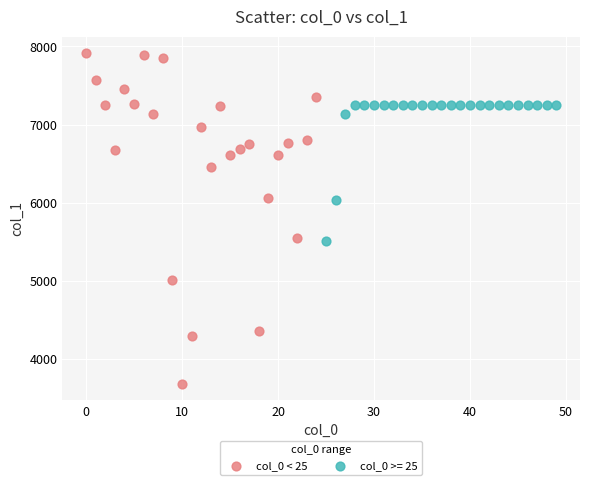

Which series reaches the maximum Y coordinate?

col_0 < 25